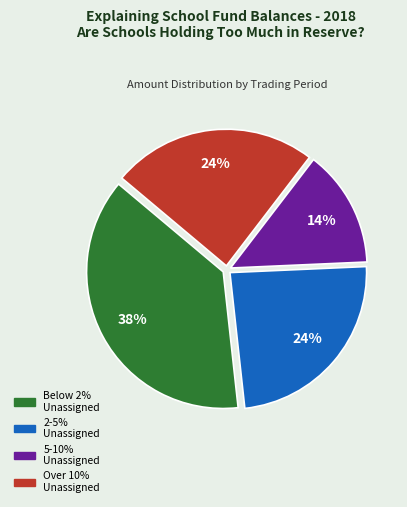

How many segments does this pie chart have?

4